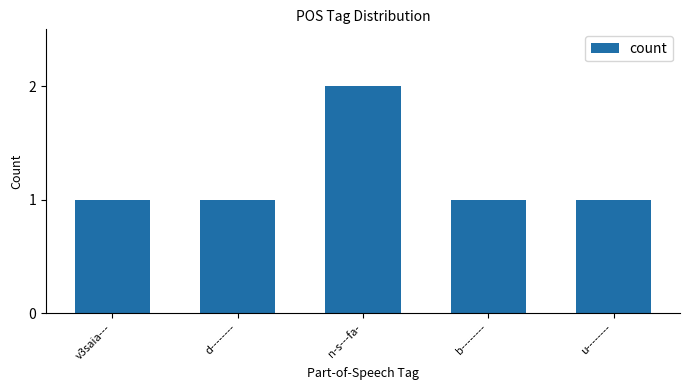

What is the smallest value displayed?

1